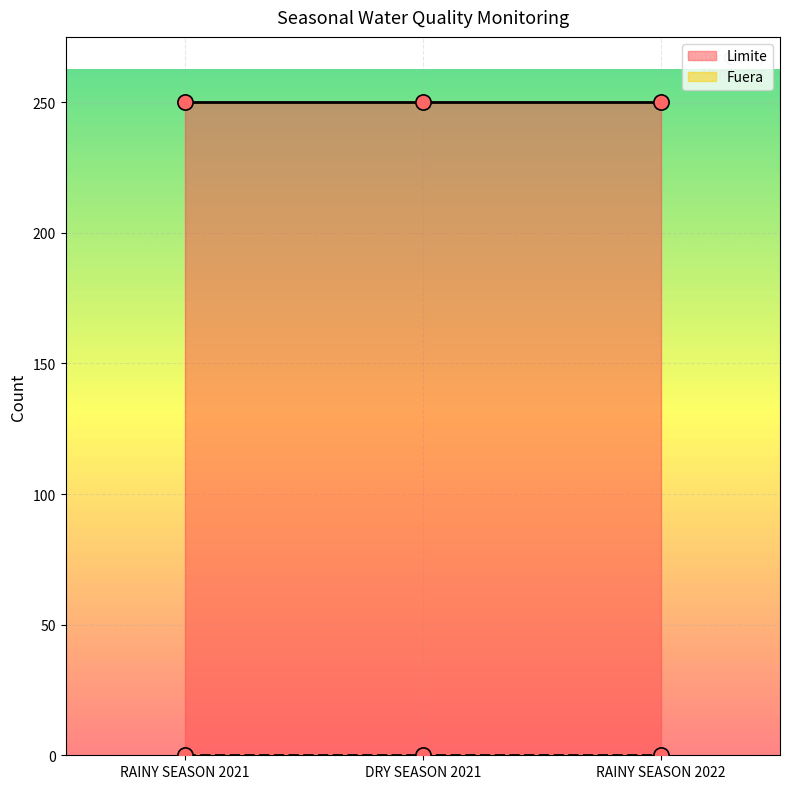

What is the total value across all series at DRY SEASON 2021?

250